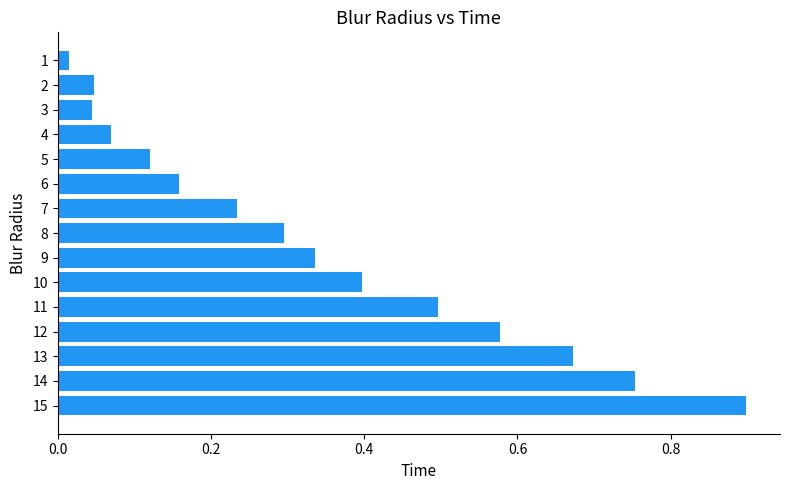

True or false: the data shows 0.5 at 10.

False